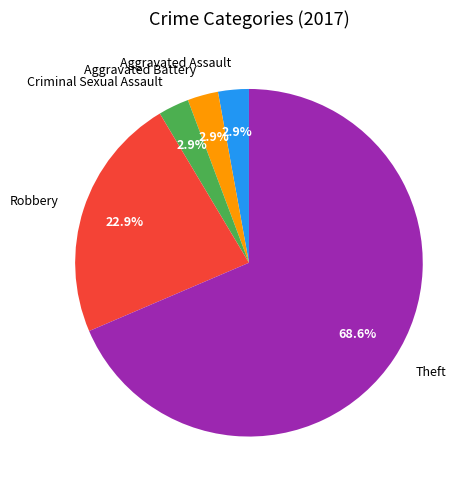

True or false: Criminal Sexual Assault accounts for 3% of the total.

True